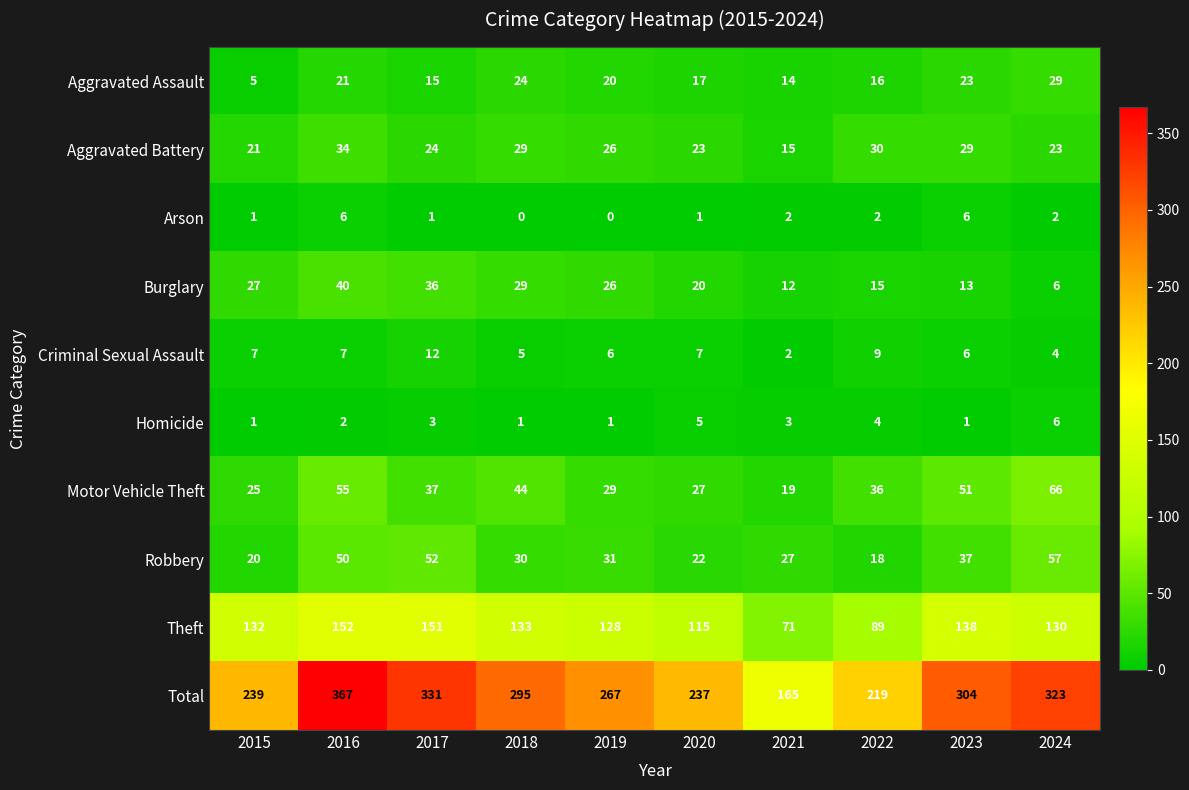

How many categories are shown in the chart?

10